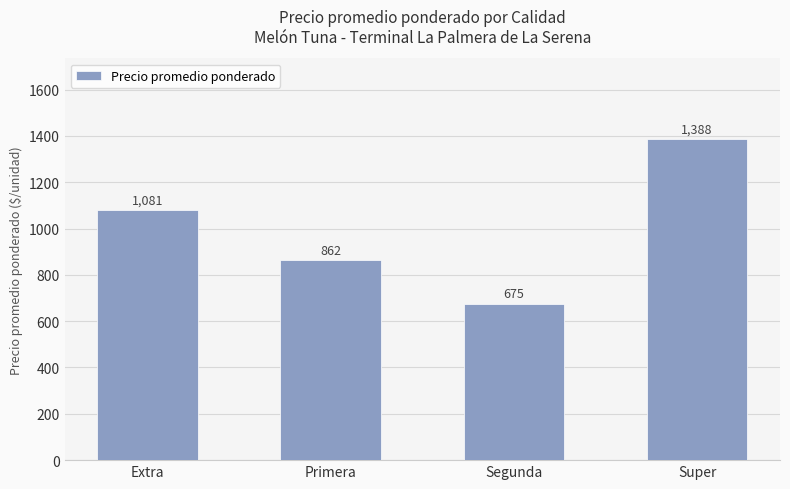

Count the values in the range 862 to 1388.

3